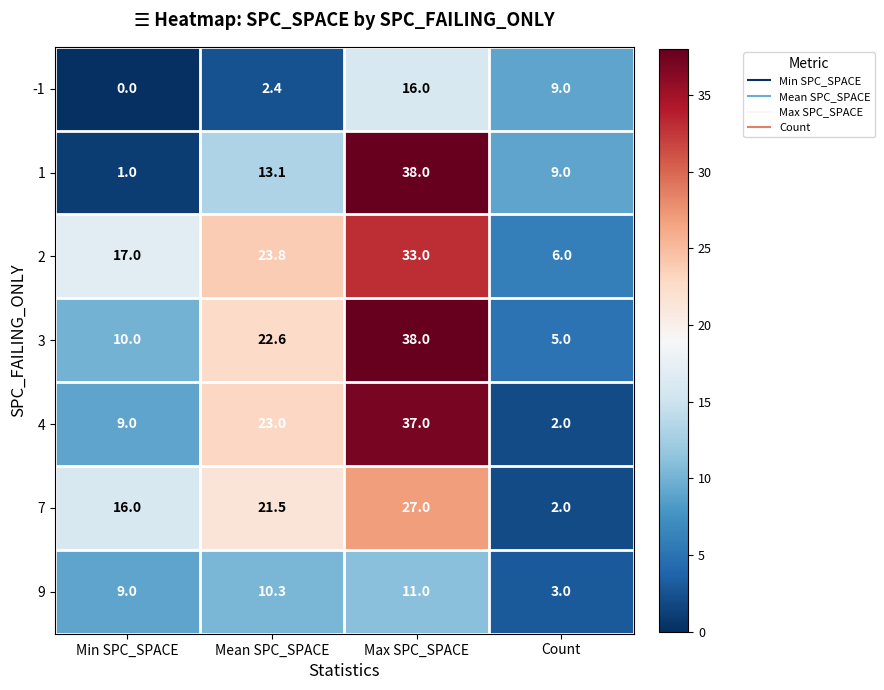

At Mean SPC_SPACE, list the series in order from largest to smallest.

2, 4, 3, 7, 1, 9, -1